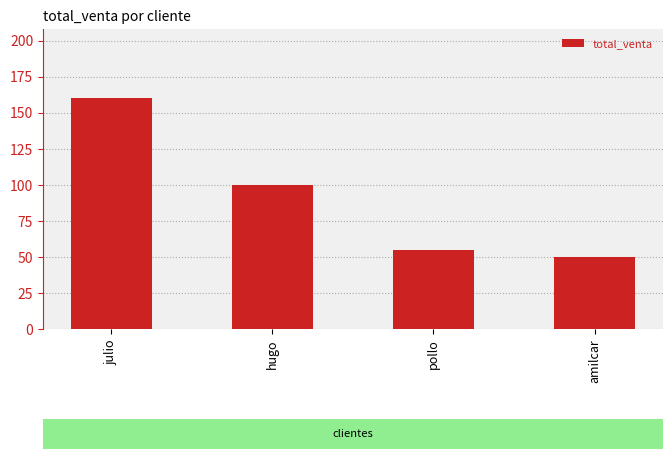

Reading left to right, what are all the values shown in this chart?

julio=160	hugo=100	pollo=55	amilcar=50